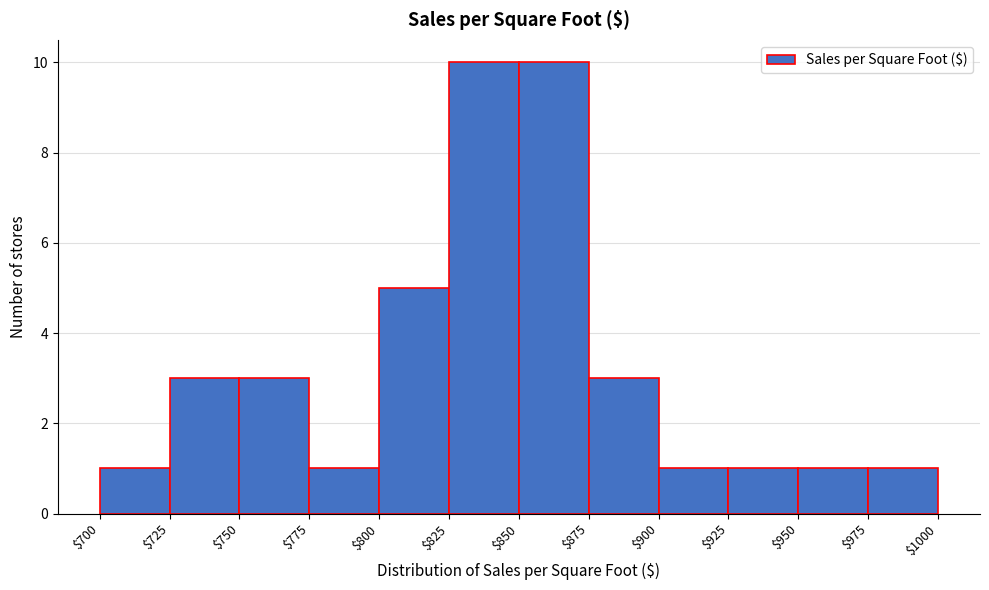

Reading left to right, list every bar in this chart as the range it spans on the x-axis followed by its height. The values are not printed on the chart, so give them approximately, as read against the axis.

$700 to $725: 1
$725 to $750: 3
$750 to $775: 3
$775 to $800: 1
$800 to $825: 5
$825 to $850: 10
$850 to $875: 10
$875 to $900: 3
$900 to $925: 1
$925 to $950: 1
$950 to $975: 1
$975 to $1000: 1